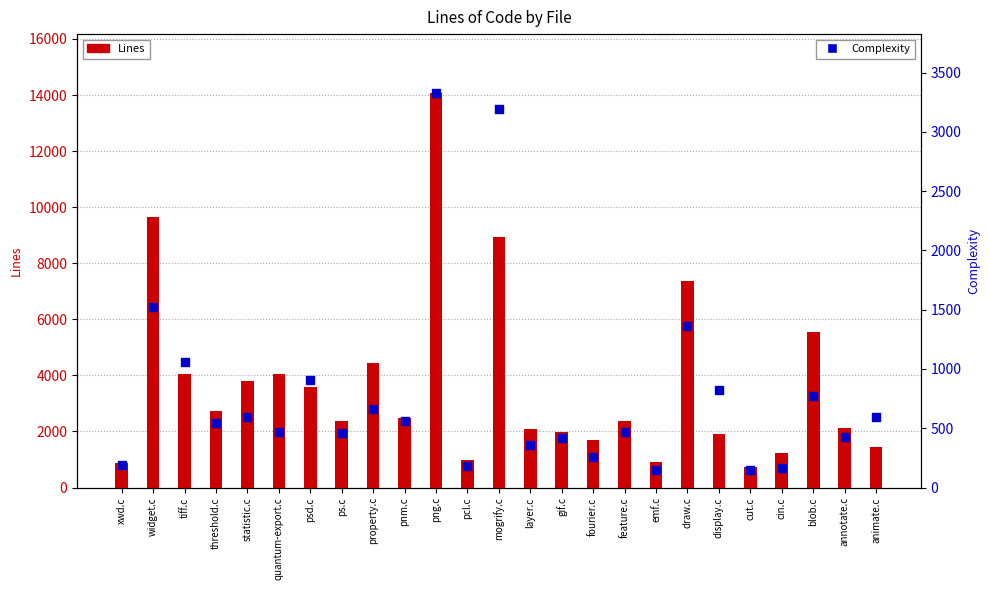

Which series reaches the maximum Y coordinate?

Lines